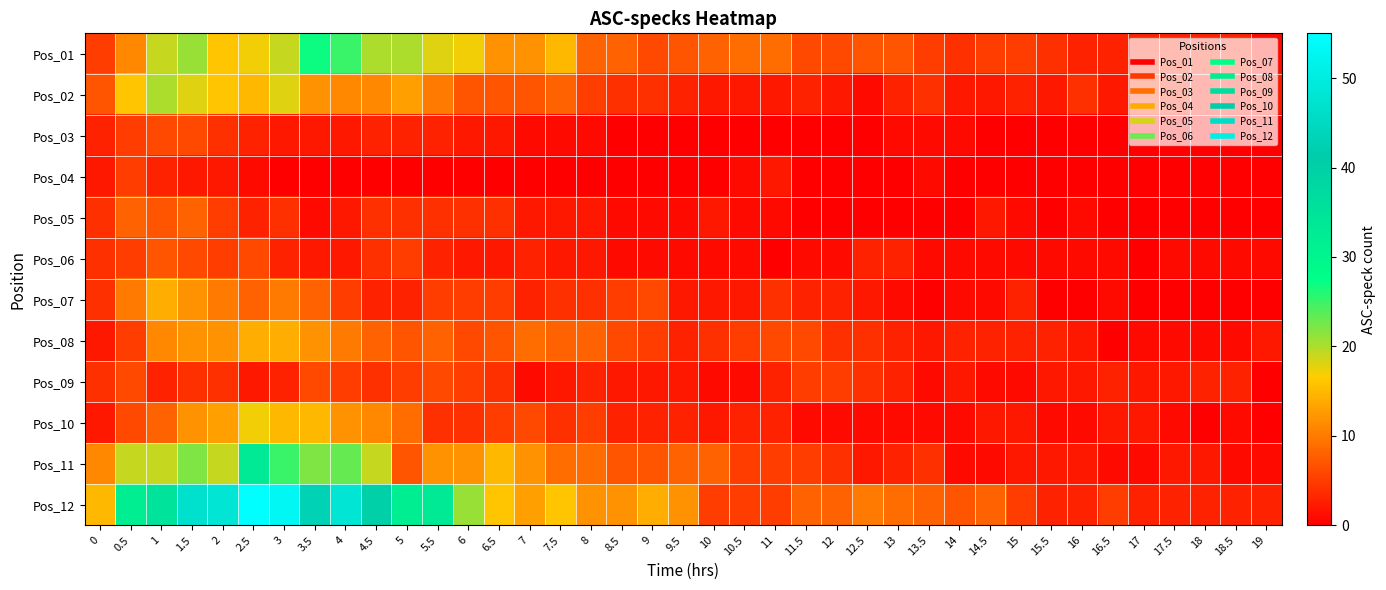

At how many categories does at least one series exceed 43?

5